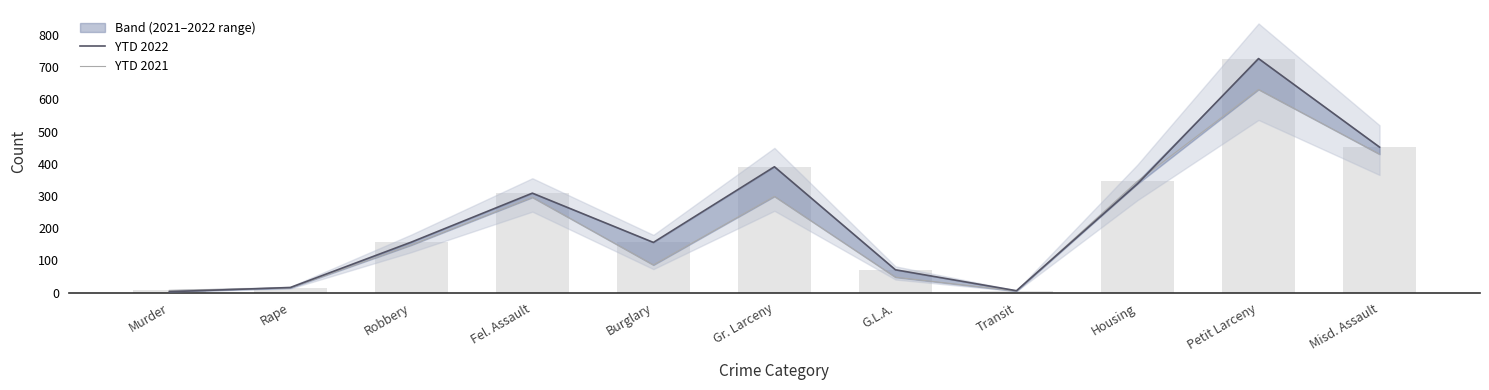

Is it true that YTD 2022 equals 88 at Burglary?

False